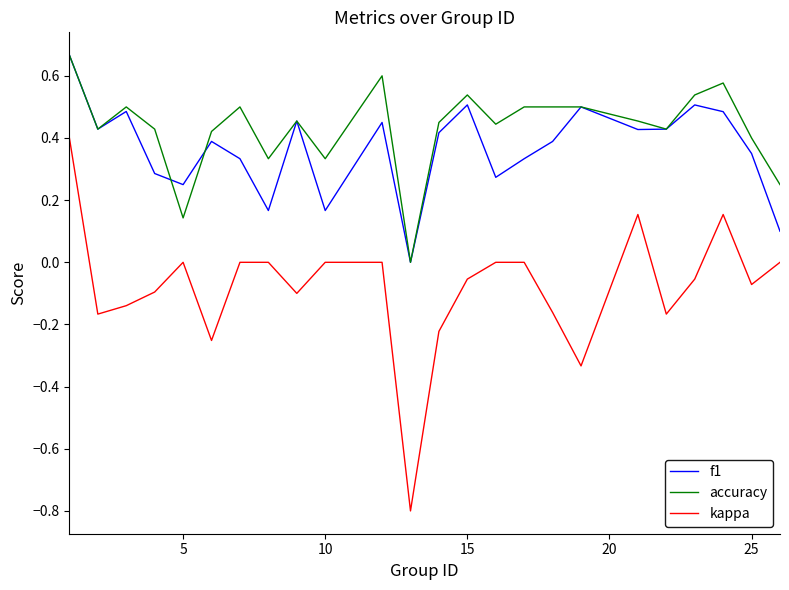

How many lines are shown in the chart?

3